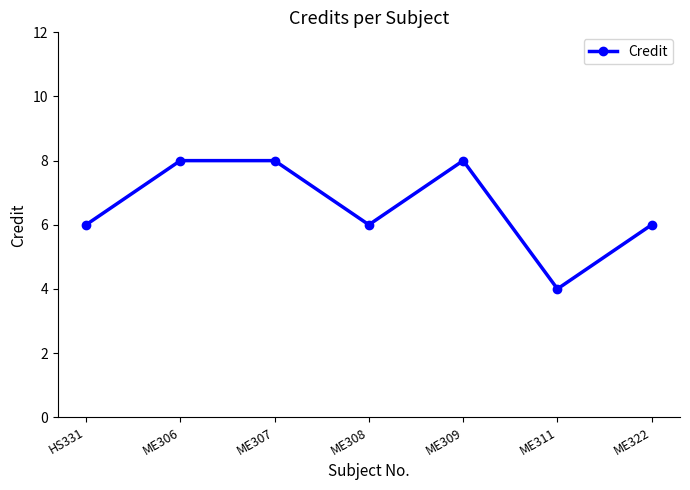

What value does the data have at HS331?

6